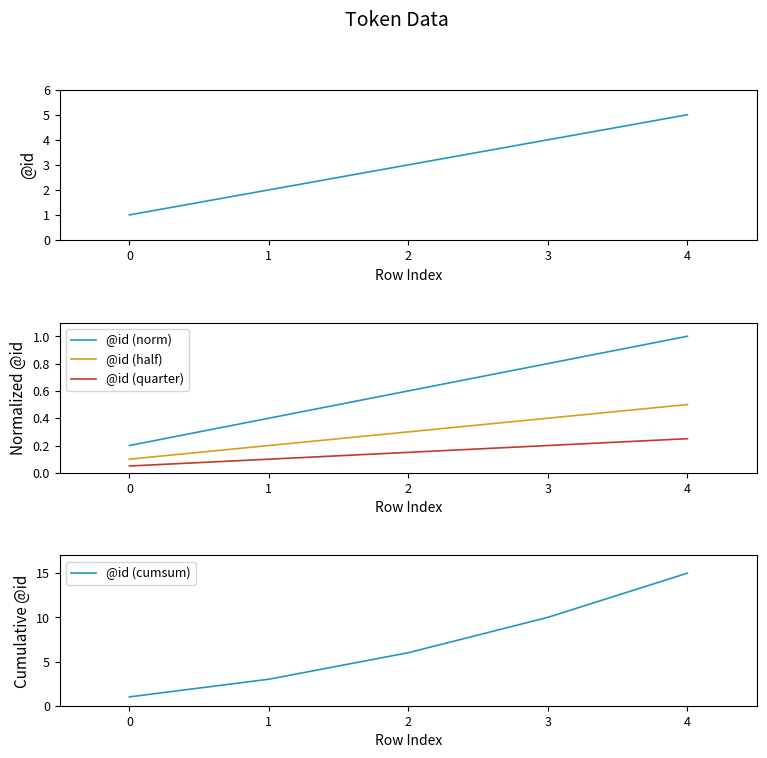

Is it true that @id (norm) equals 0.6 at 1?

False